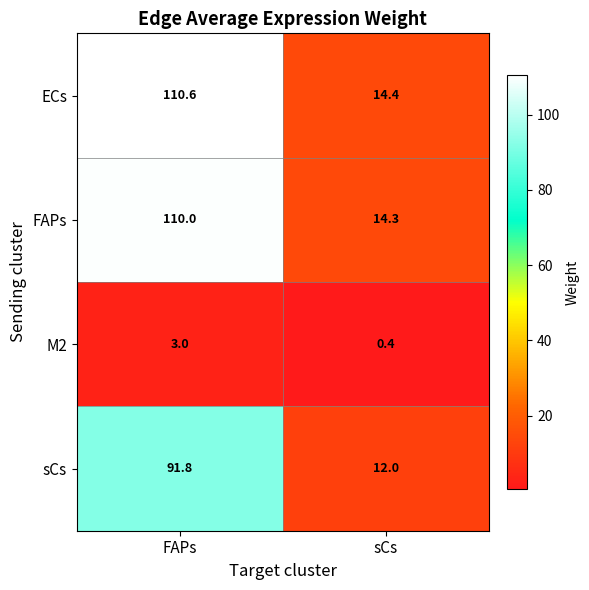

Which label corresponds to the largest value in the chart?

FAPs